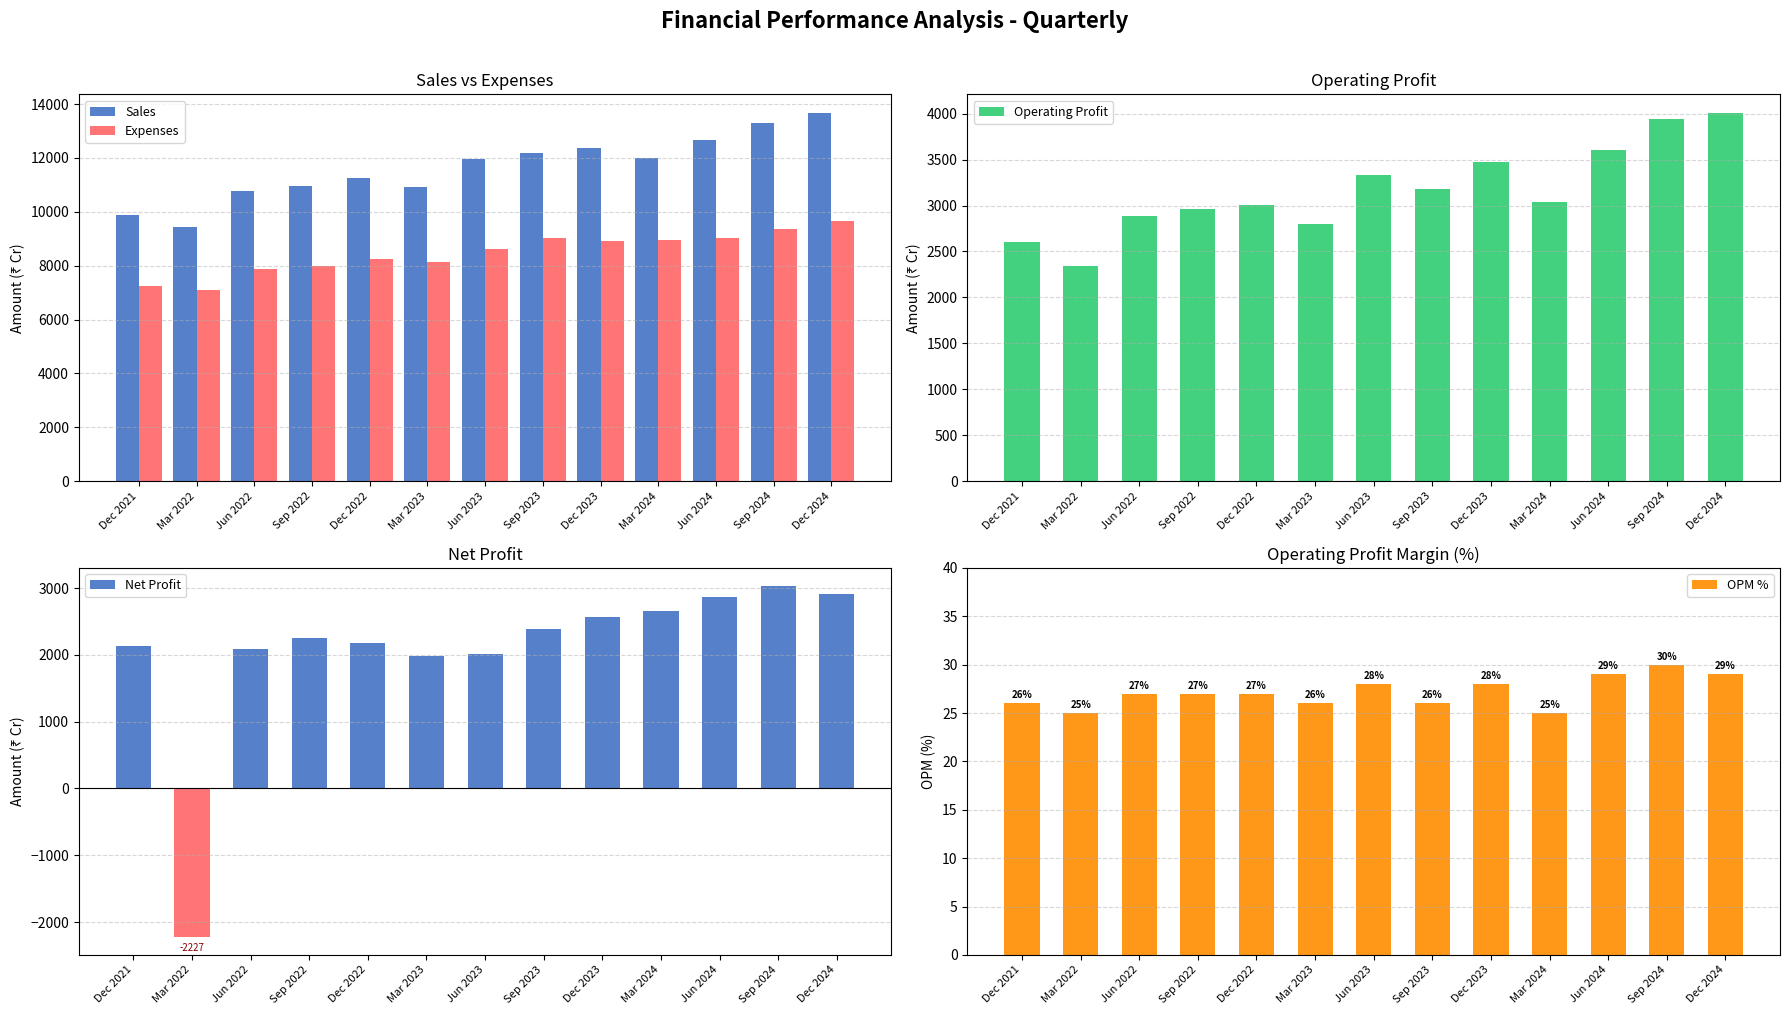

The value of OPM % at Jun 2023 is 42. True or false?

False